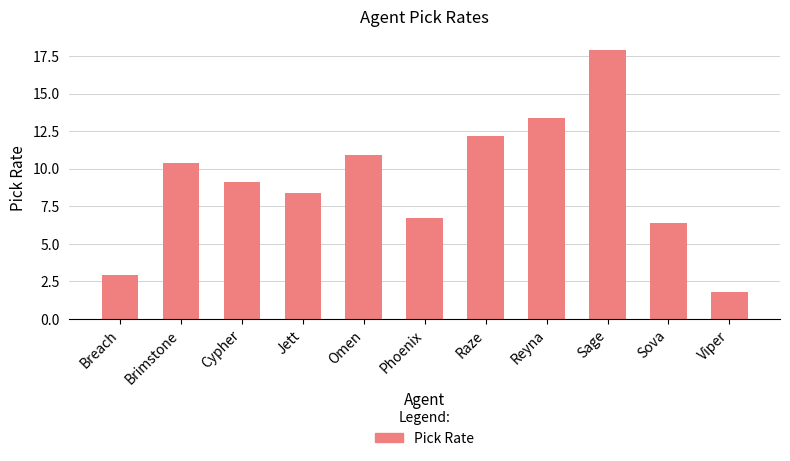

What is the sum of all values?

100.1